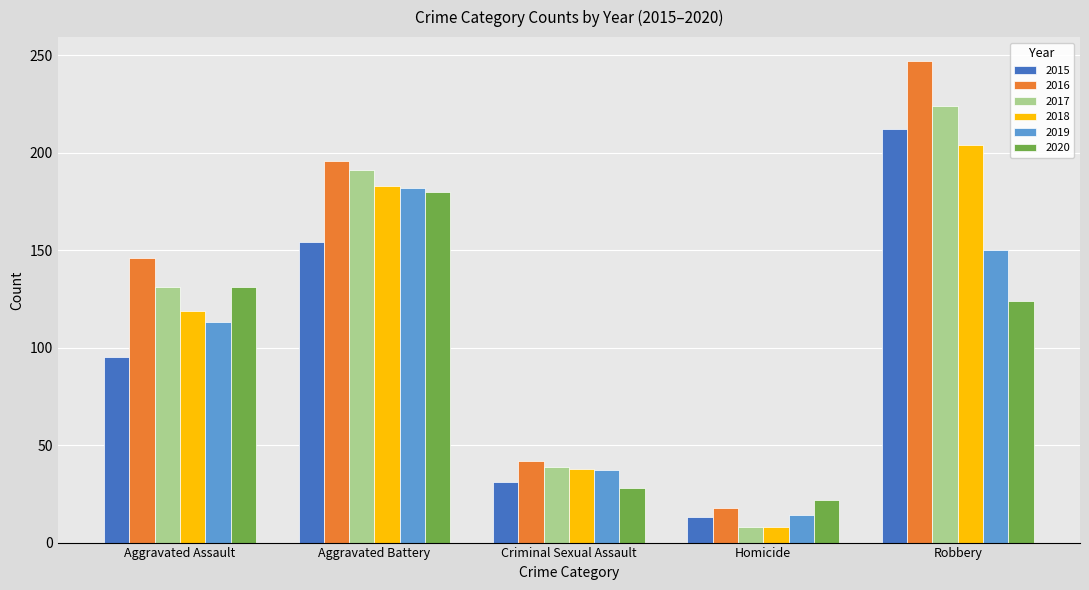

Is the value of 2019 at Aggravated Assault greater than the value of 2020 at Robbery?

No